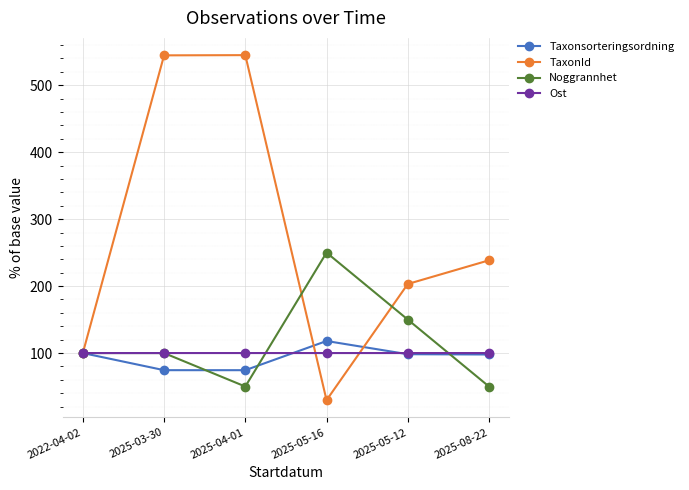

The value of Taxonsorteringsordning at 2025-05-16 is 118.0. True or false?

True